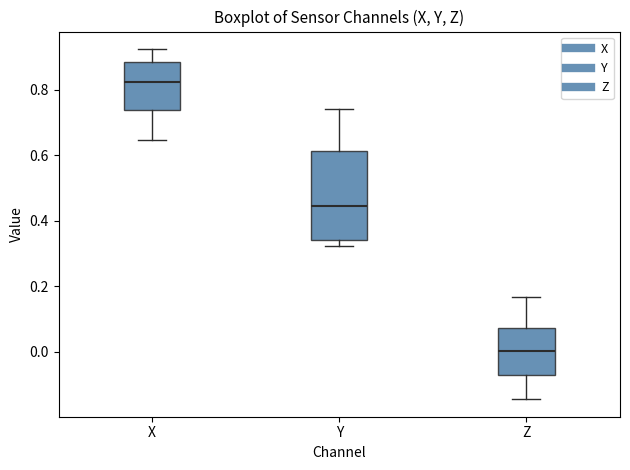

Reading left to right, read every box against the y-axis: the position of its median line, the range the box covers, and the ends of its whiskers. The values are not printed on the chart, so give them approximately, as read against the axis.

X: median 0.82, box 0.74 to 0.88, whiskers 0.64 to 0.92
Y: median 0.44, box 0.34 to 0.62, whiskers 0.32 to 0.74
Z: median 0.00, box -0.08 to 0.08, whiskers -0.14 to 0.16